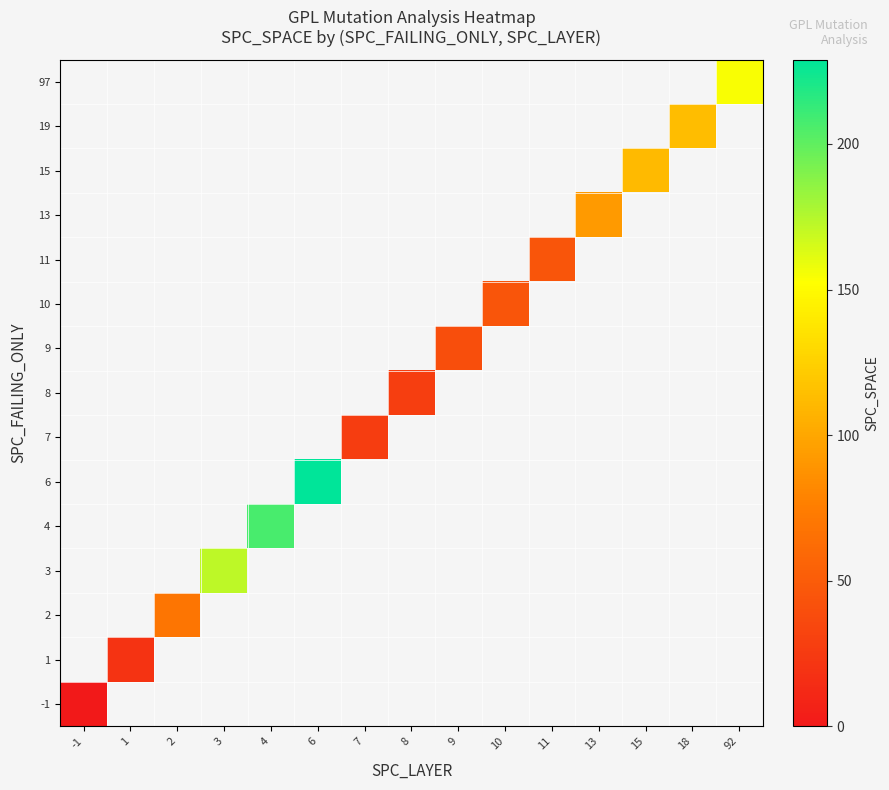

Rank the series by their average value, from lowest to highest.

-1, 1, 2, 3, 4, 6, 7, 8, 9, 10, 11, 13, 15, 19, 97